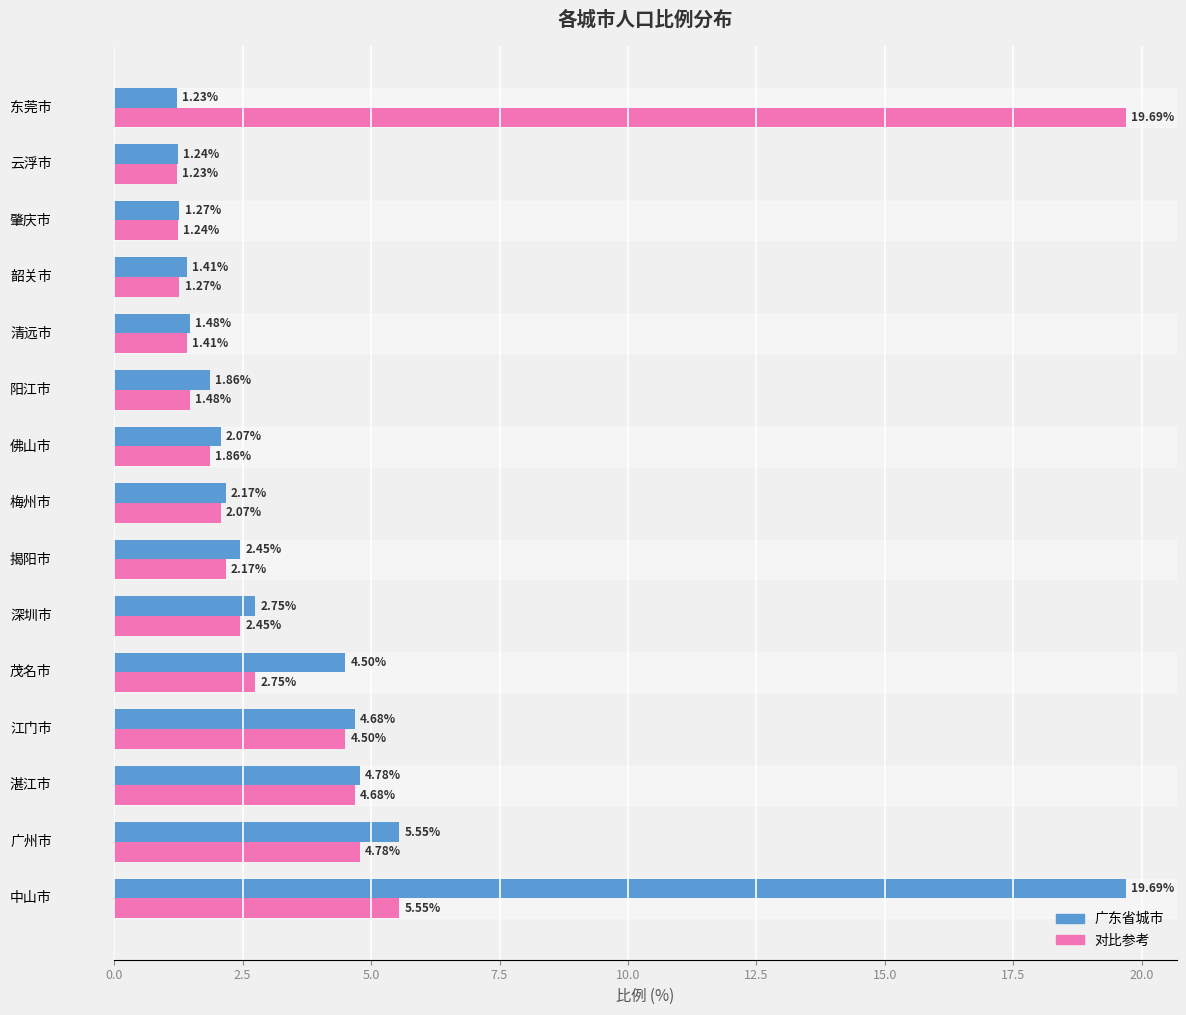

Which series has the widest spread of values?

广东省城市